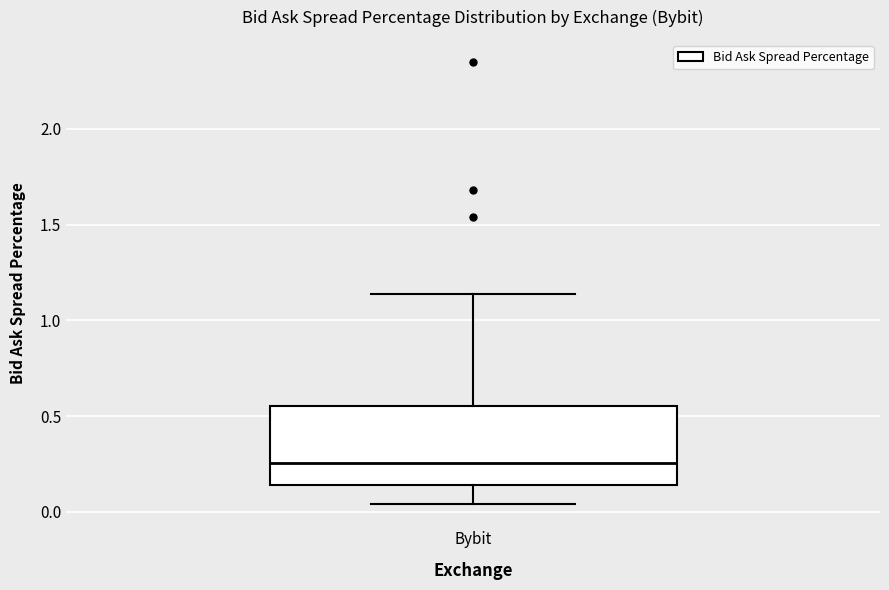

Transcribe this box plot: give where the median line is, the range the box spans, and where the two whiskers end, as read against the y-axis. The values are not printed on the chart, so give them approximately, as read against the axis.

median 0.25, box 0.15 to 0.55, whiskers 0.05 to 1.15